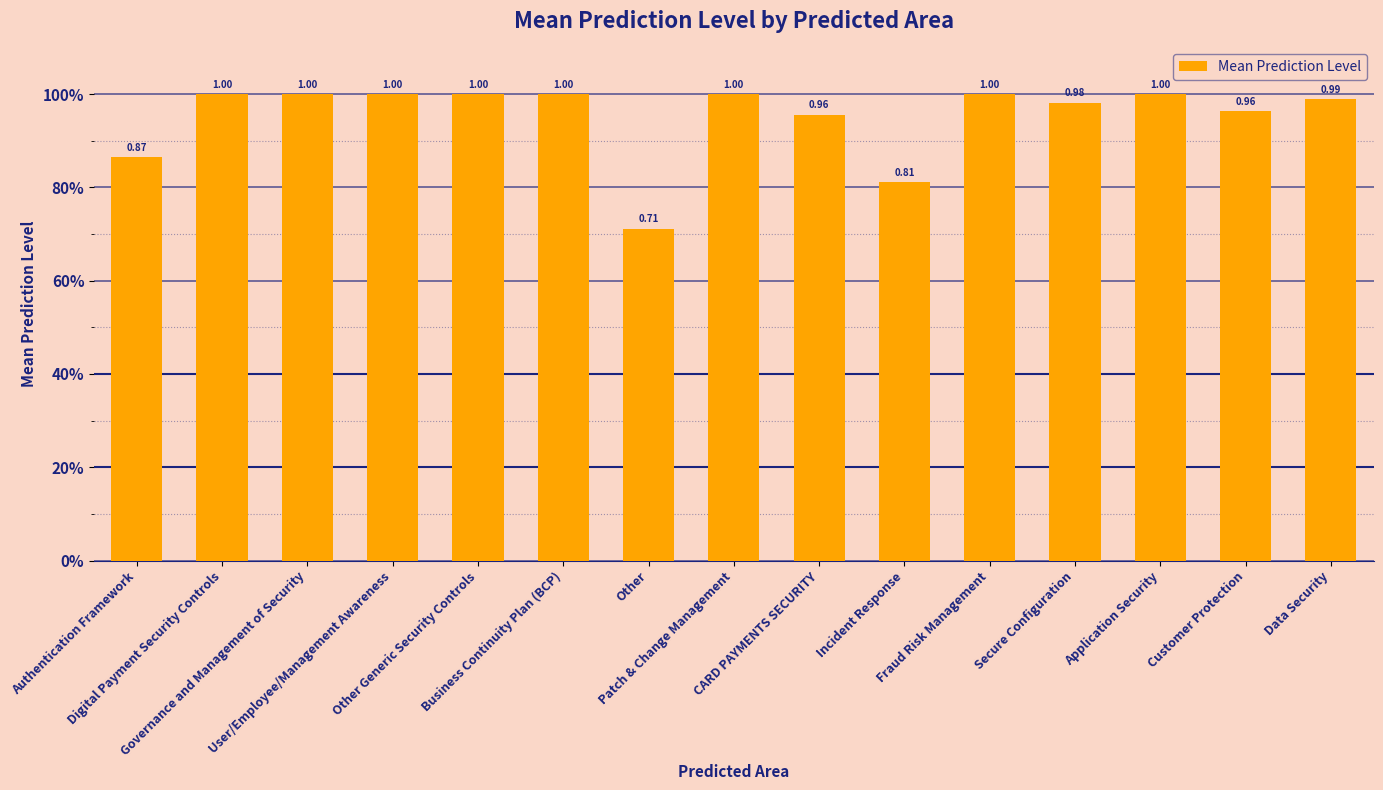

True or false: the data shows 1.3 at Other Generic Security Controls.

False